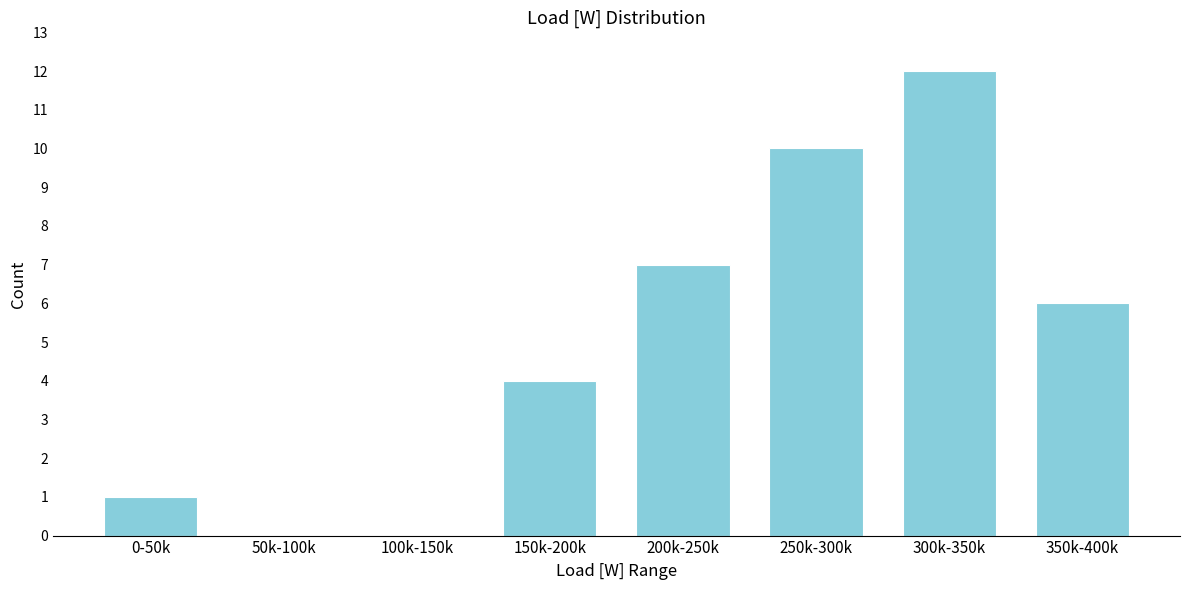

Reading left to right, extract all data points from this chart.

0-50k=1	50k-100k=0	100k-150k=0	150k-200k=4	200k-250k=7	250k-300k=10	300k-350k=12	350k-400k=6